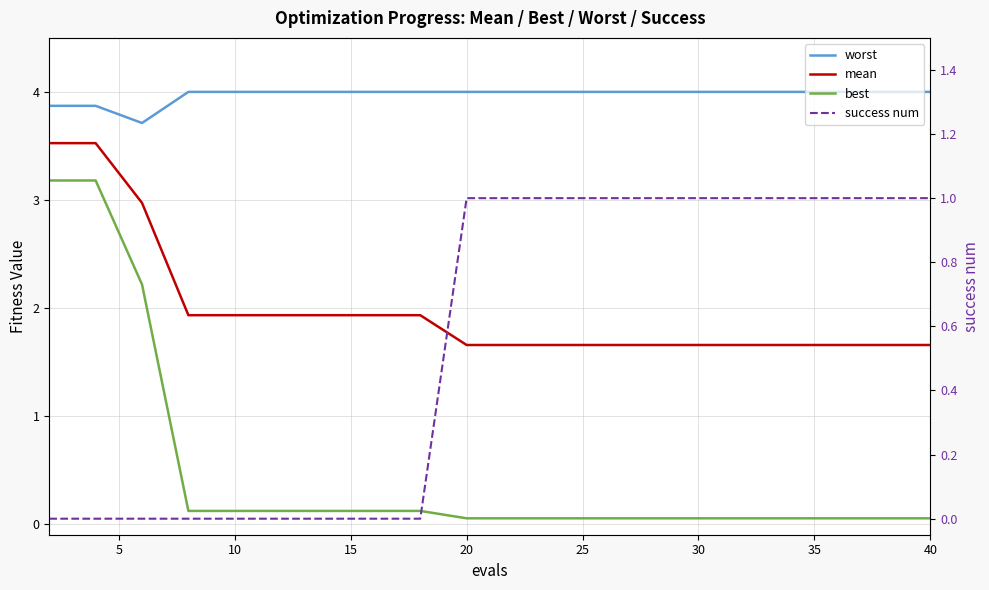

What is the greatest value displayed?

4.0